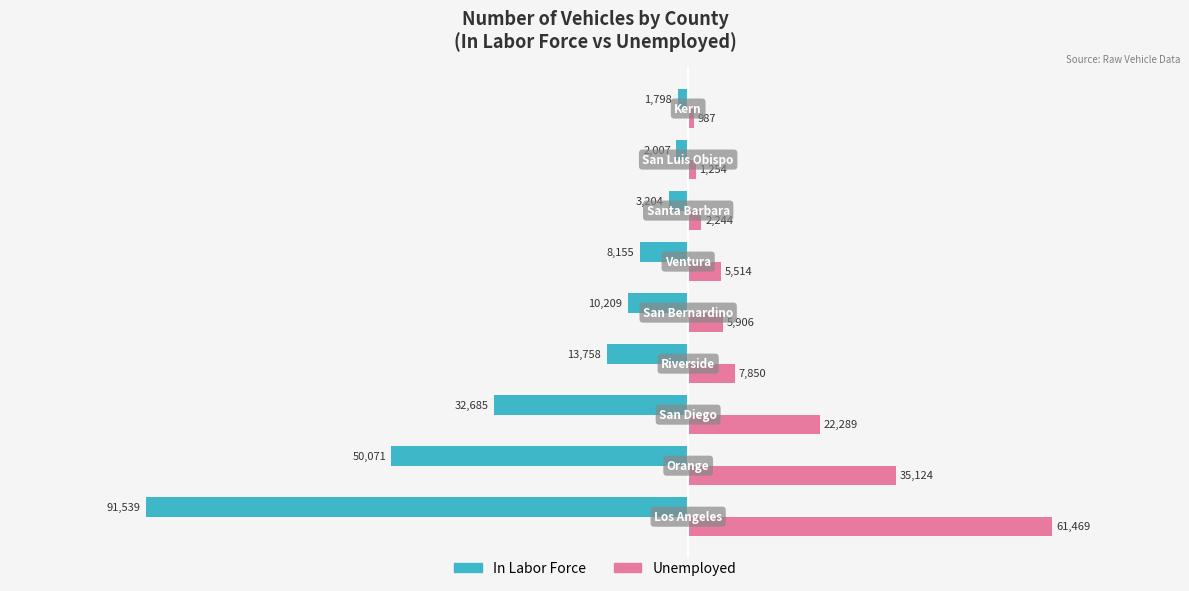

What is the lowest value of the Unemployed series?

987